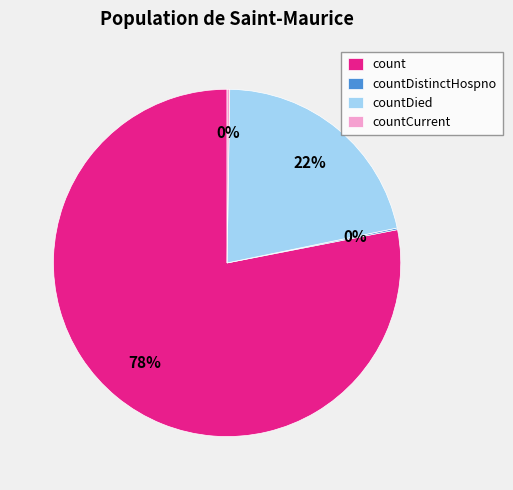

What is the largest slice in the pie chart?

count